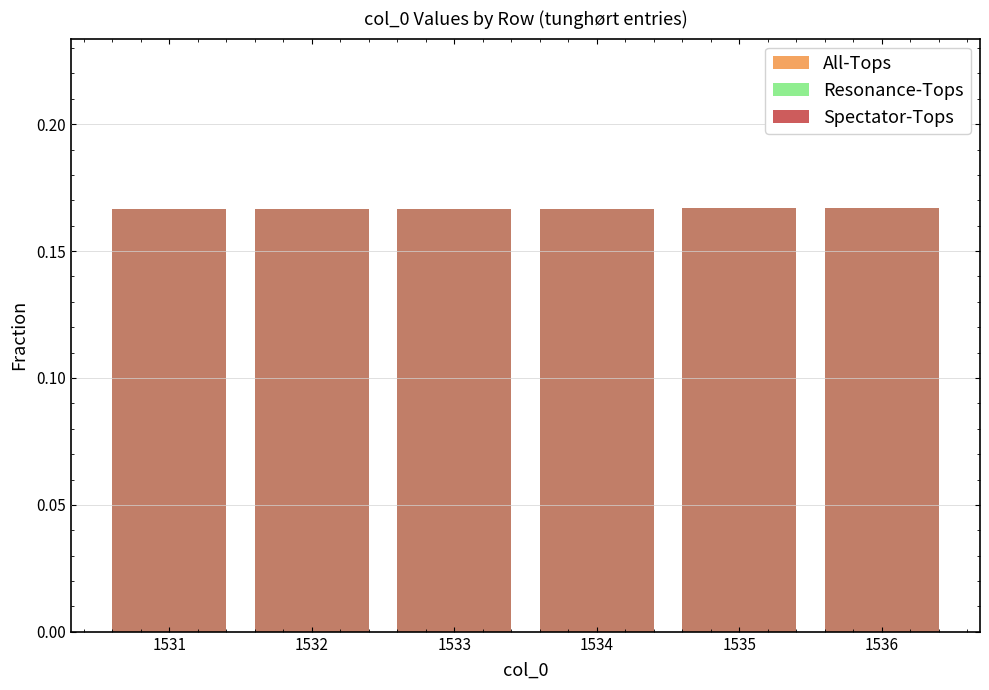

True or false: Spectator-Tops has a value of 0.3 at 1533.

False